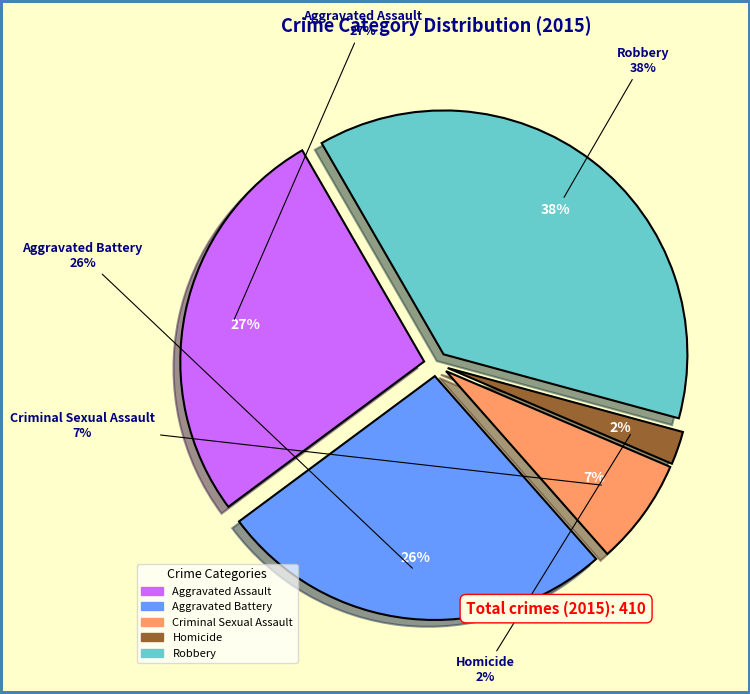

How many segments does this pie chart have?

5